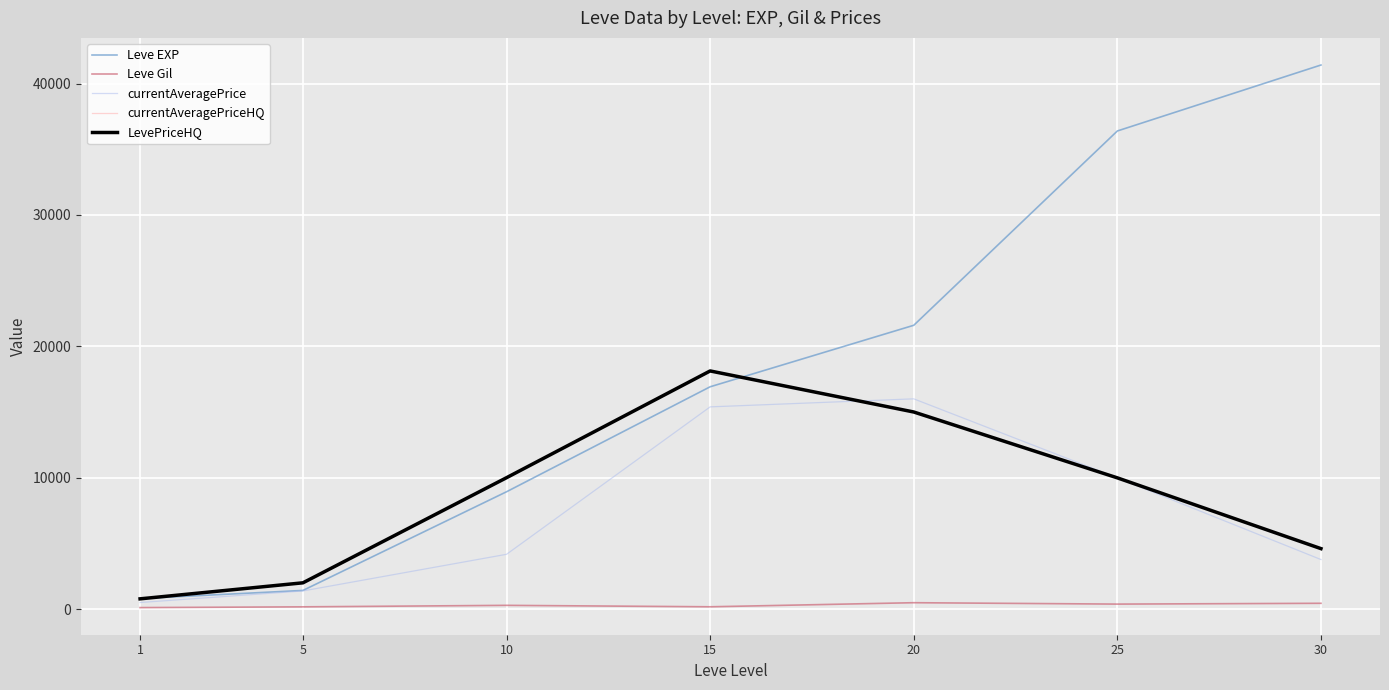

What value does the currentAveragePriceHQ series have at 20?

15000.0